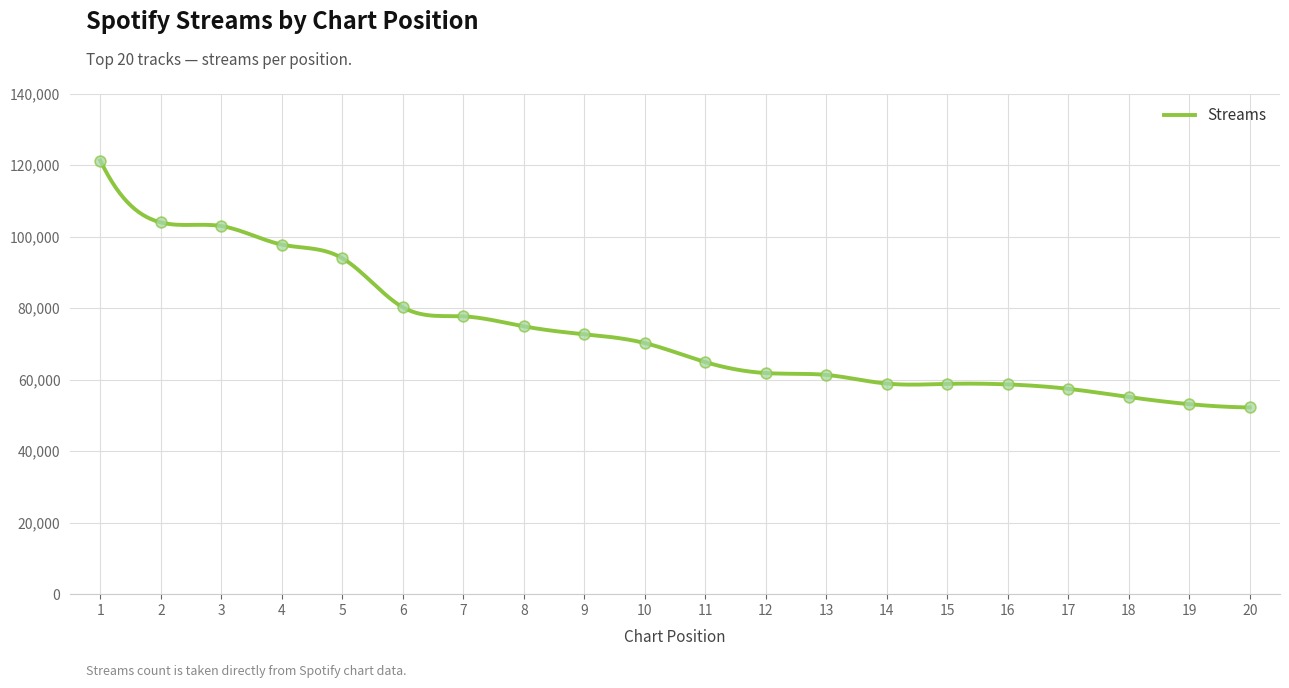

Which has a higher value, 8 or 12?

8